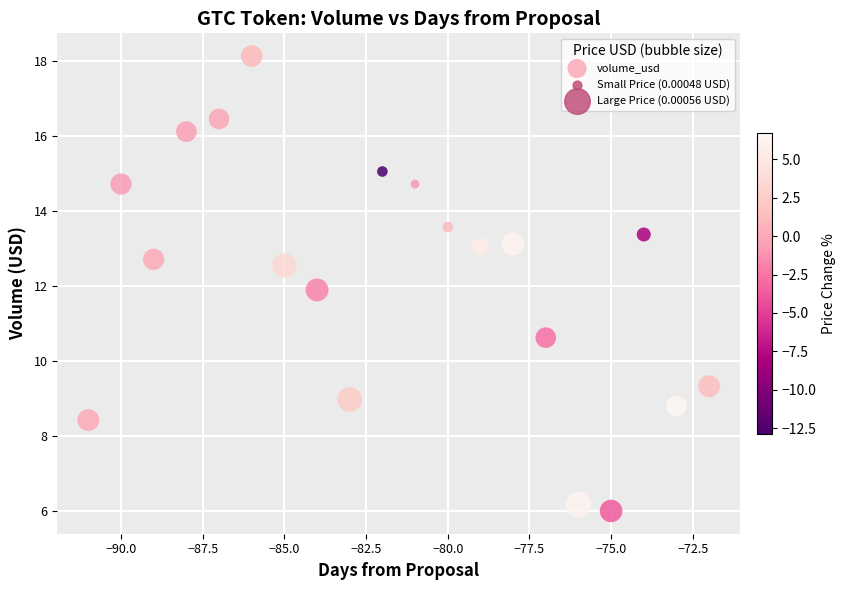

What is the range of Y values (max minus min)?

12.1